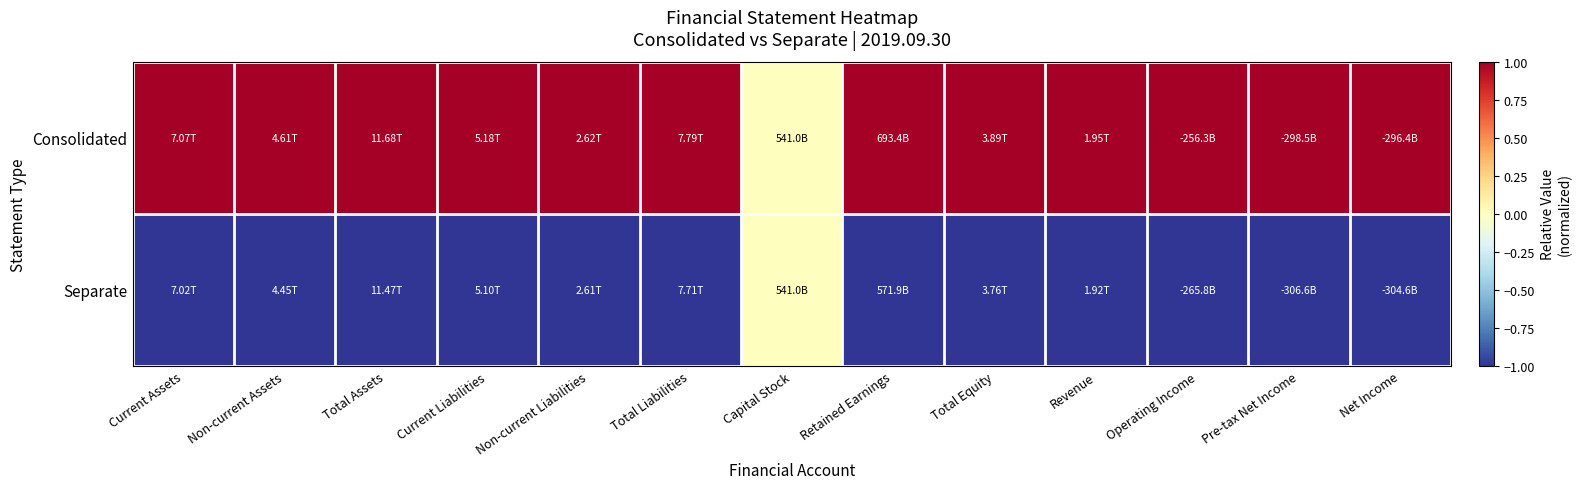

Between Retained Earnings and Net Income, which series saw the biggest shift?

Consolidated